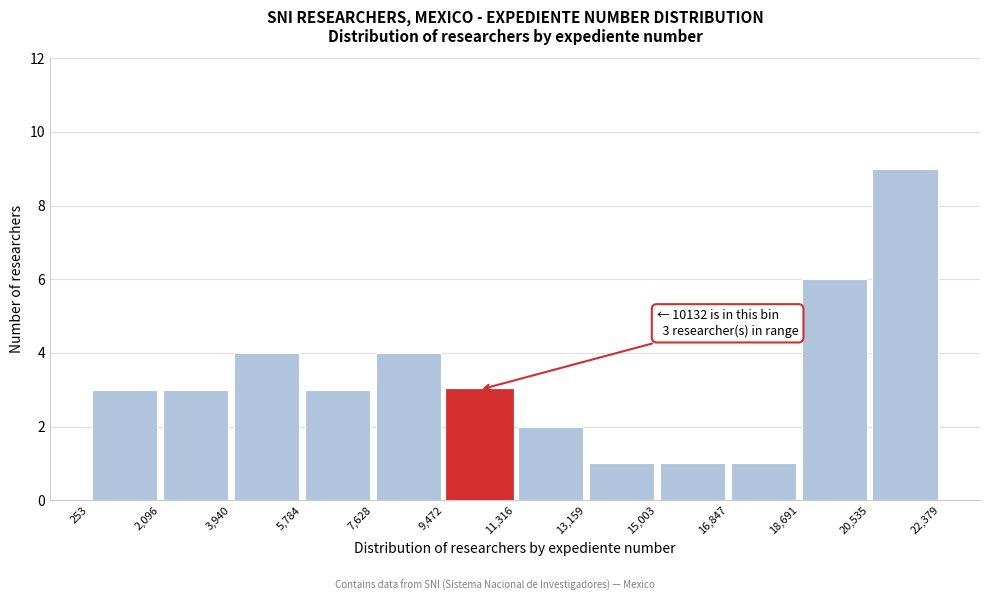

Over which range of the x-axis is the bar tallest?

20,535 to 22,379